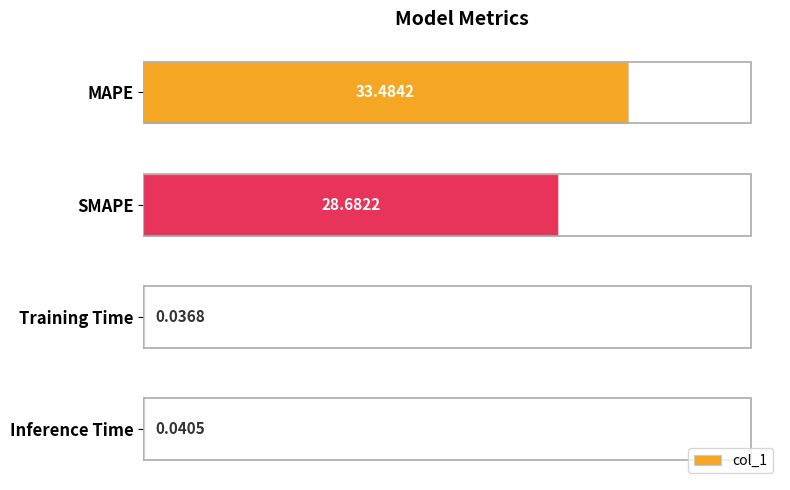

What is the change in value from SMAPE to Inference Time?

-28.6